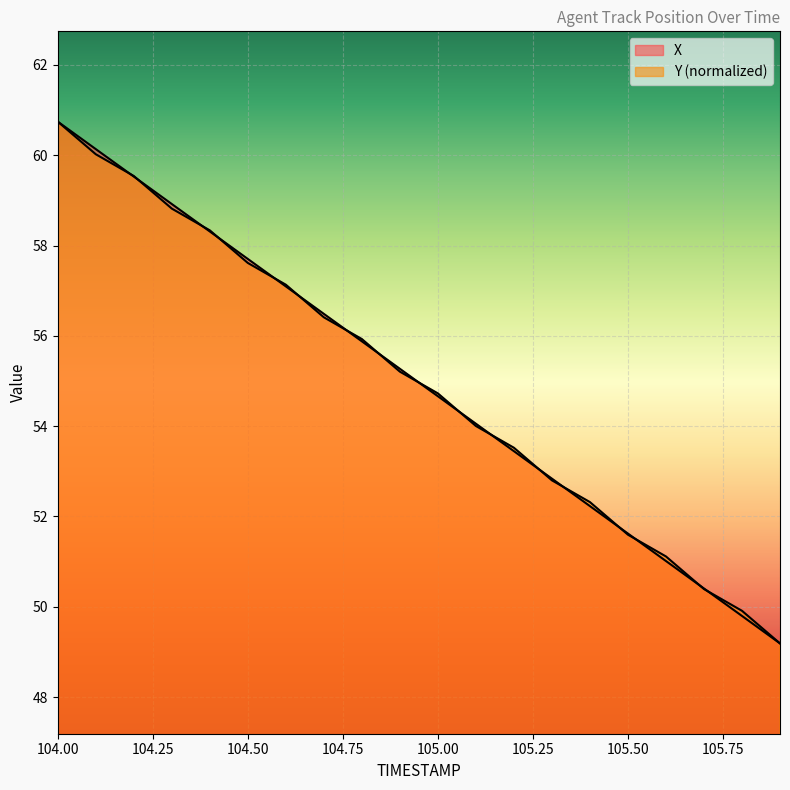

How many data points in Y are less than 55?

10